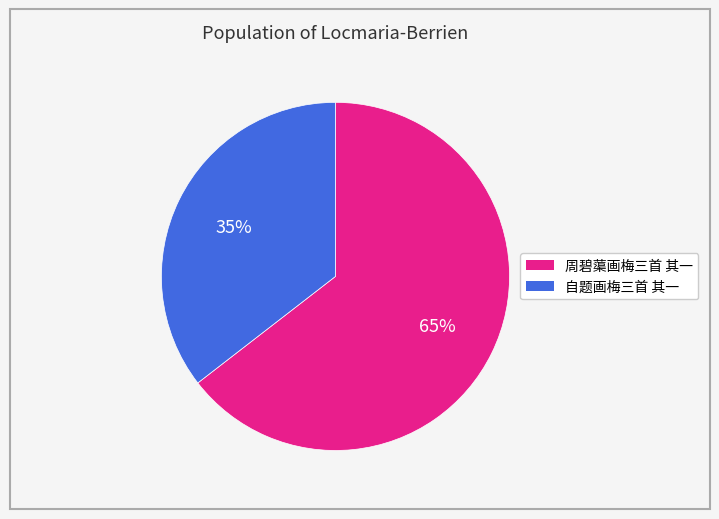

Rank the categories by value from highest to lowest.

周碧蕖画梅三首 其一, 自题画梅三首 其一